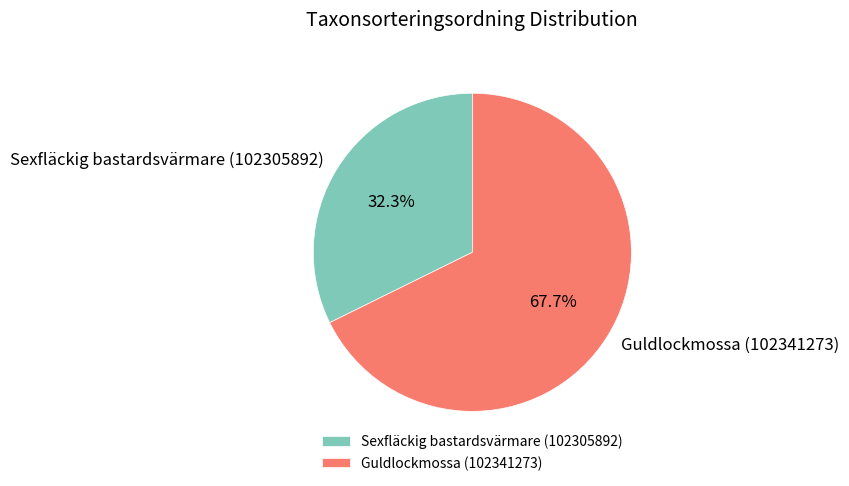

To the nearest percent, what is the combined percentage of Guldlockmossa (102341273) and Sexfläckig bastardsvärmare (102305892)?

100%